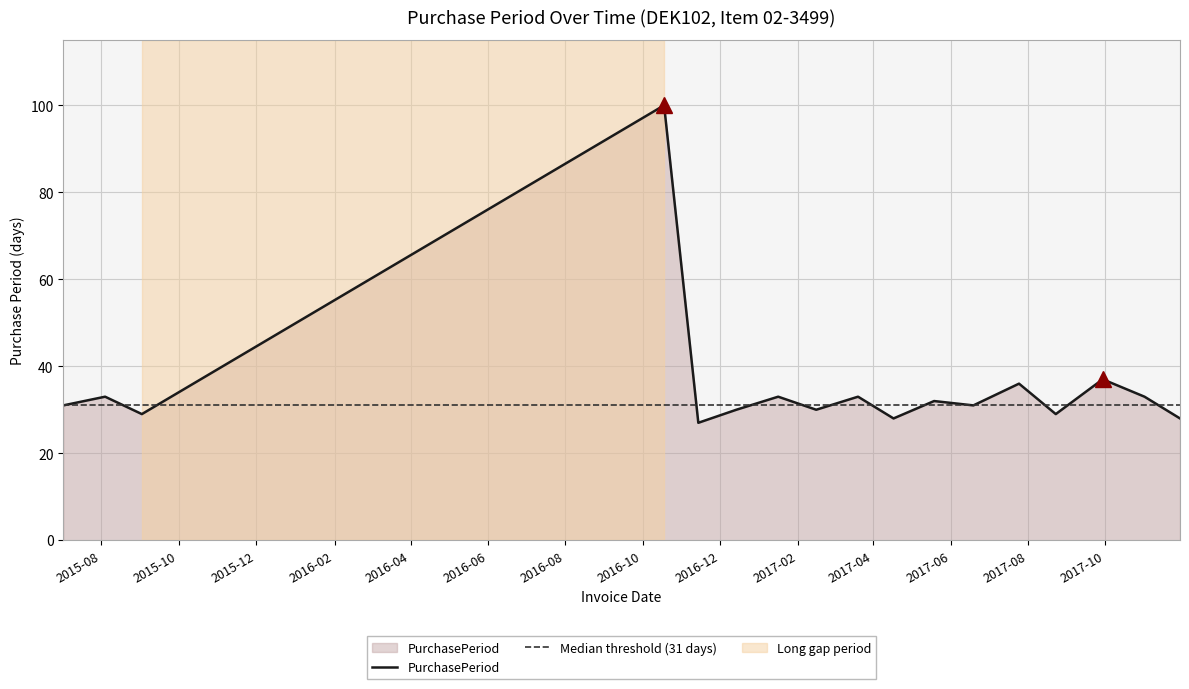

How many values exceed 31?

8